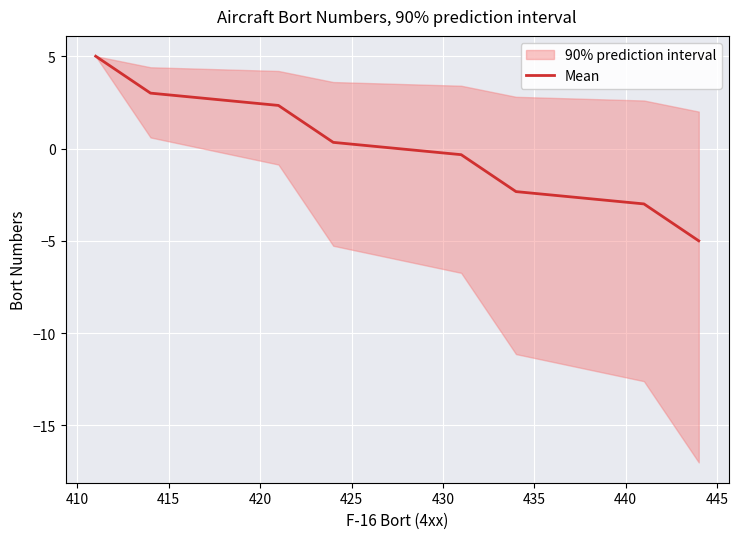

What is the maximum value for Mean?

5.0